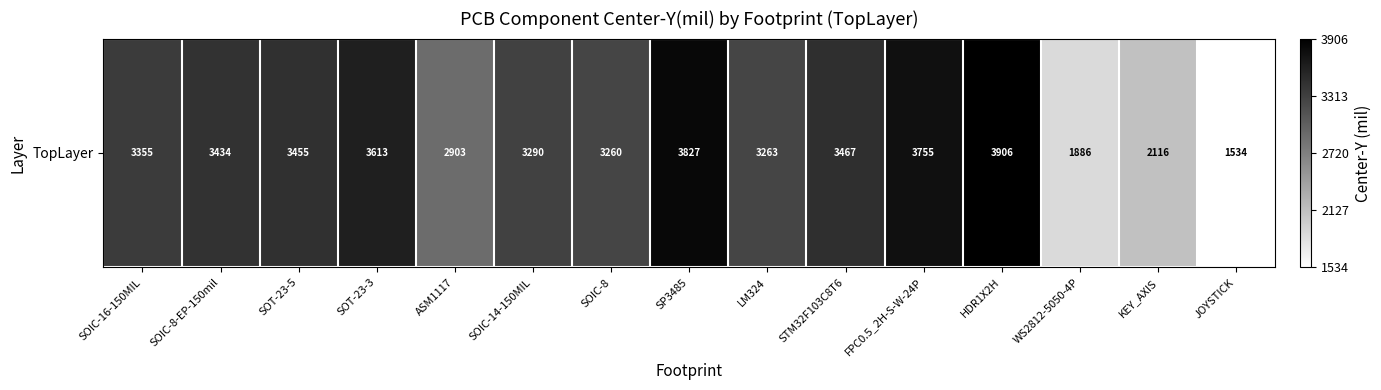

Where does the data first go above 3355?

SOIC-8-EP-150mil